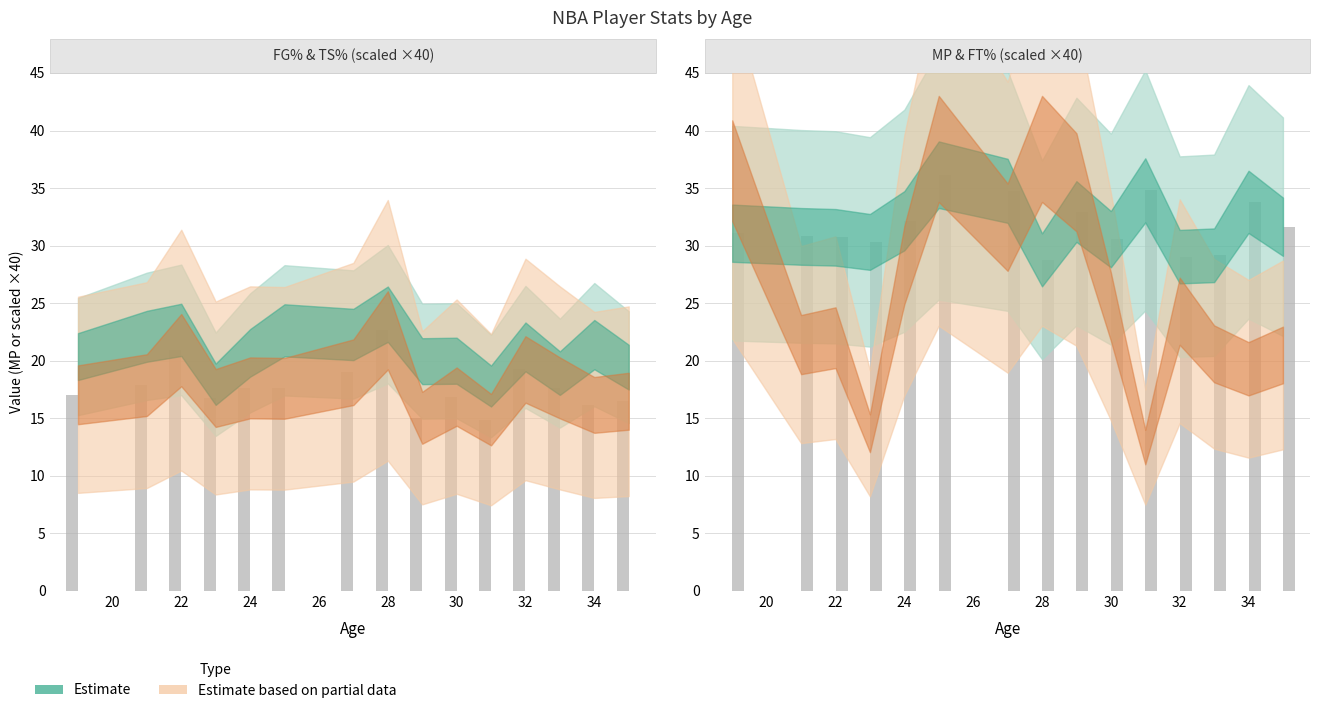

What is the value of the FT% (bars) bar at the 13th from the left?

29.2